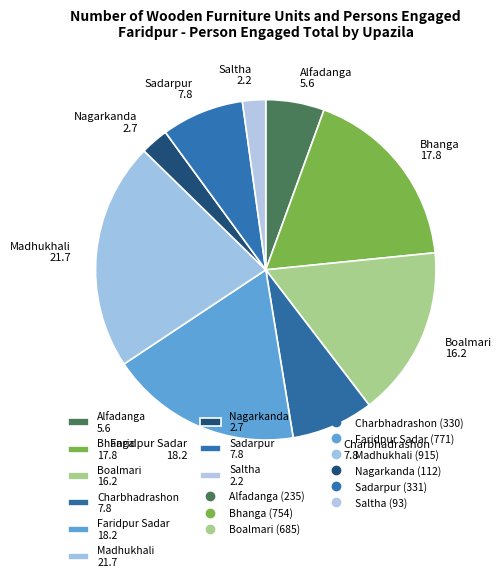

Is the sum of Bhanga 17.8 and Madhukhali 21.7 greater than half?

No